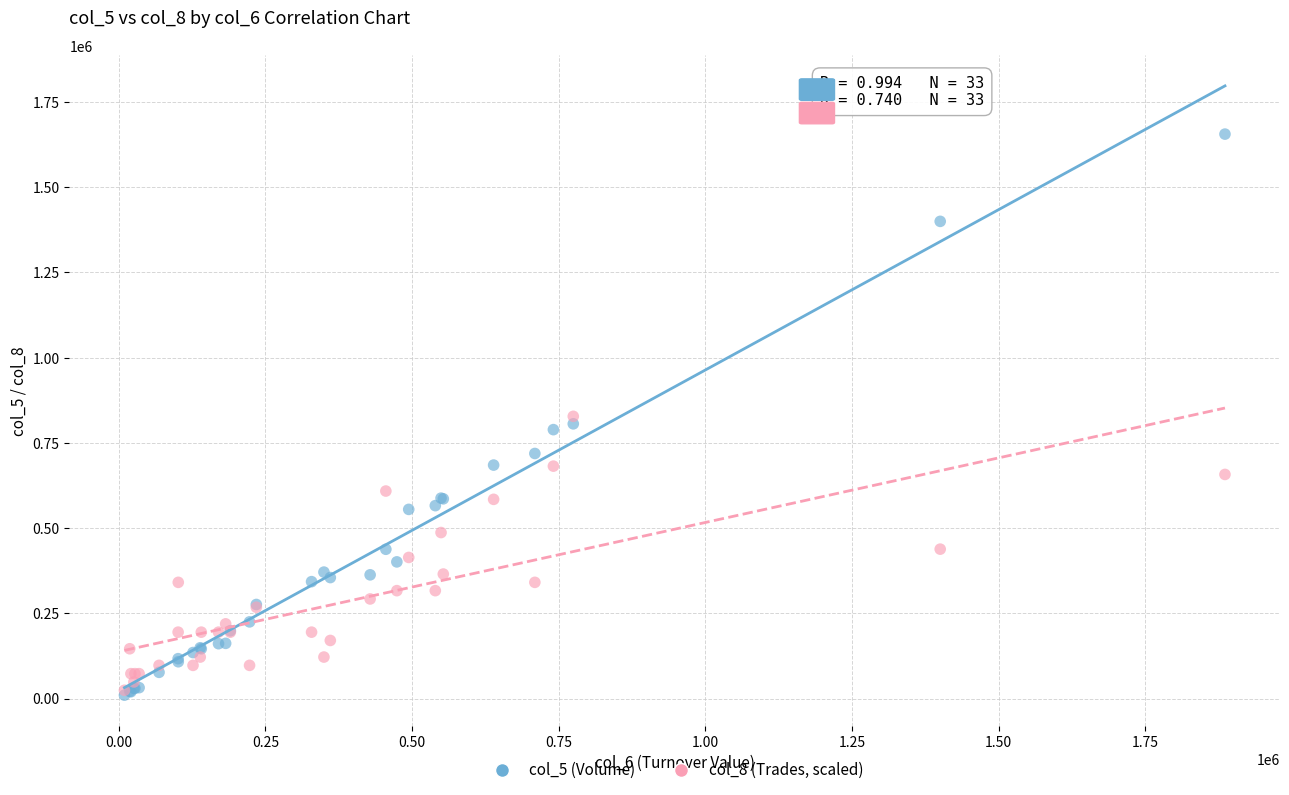

Which series reaches the maximum Y coordinate?

col_5 (Volume)